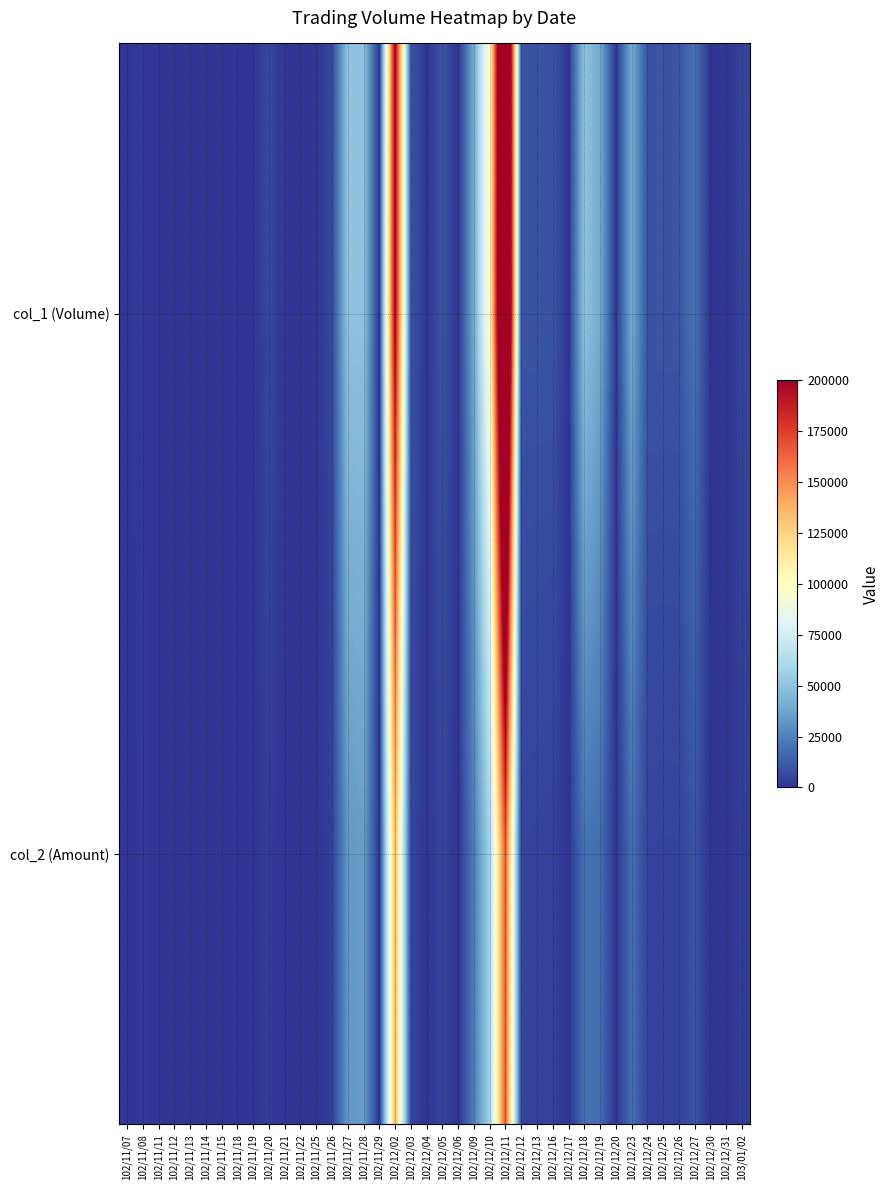

Rank the series by their average value, from lowest to highest.

col_2 (Amount), col_1 (Volume)